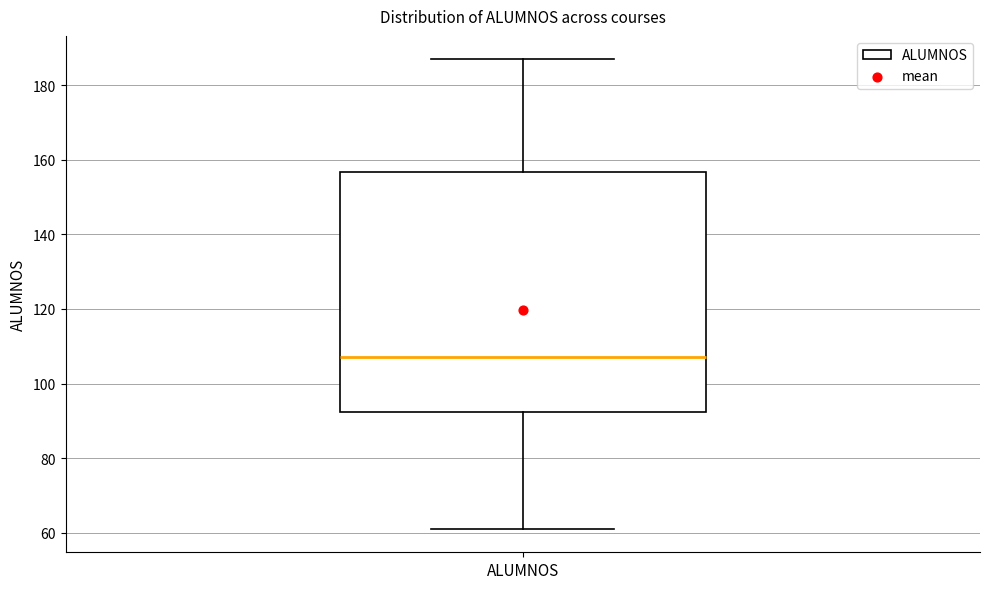

Where is the upper edge of the box for ALUMNOS on the y-axis? The values are not printed on the chart, so give them approximately, as read against the axis.

156